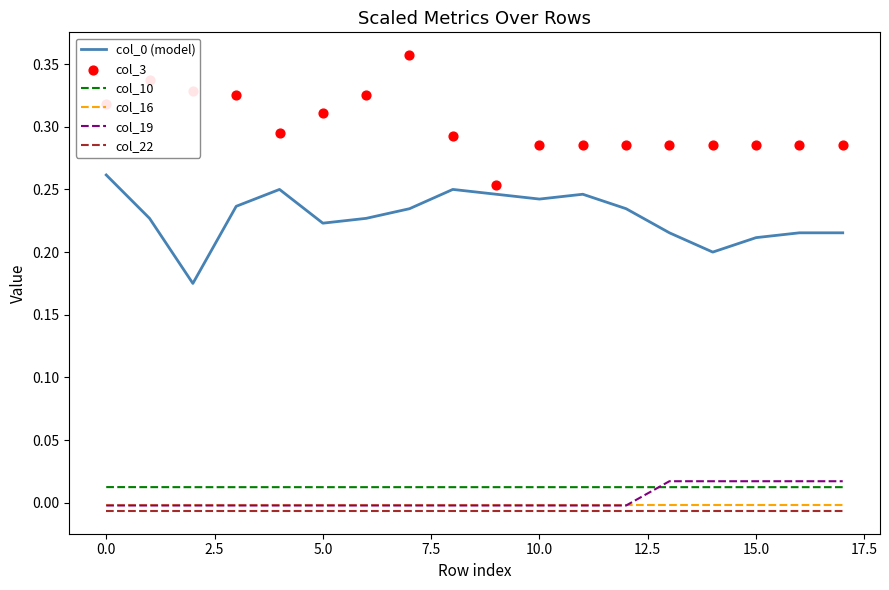

True or false: col_19 has a value of -0.0 at 10.0.

True